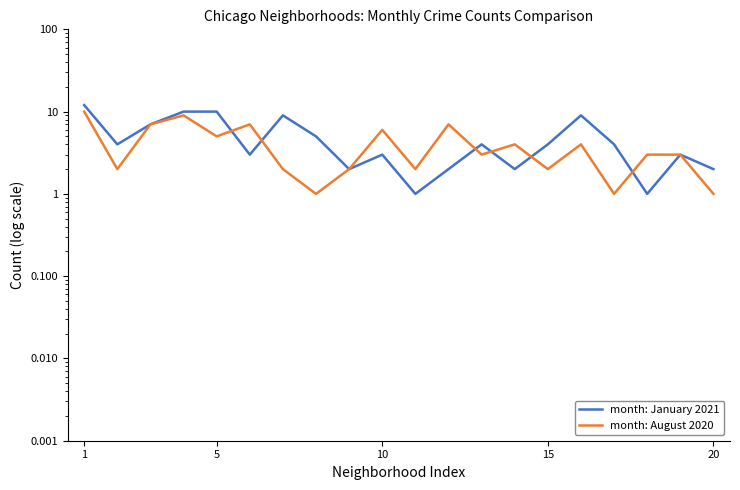

The value of month: August 2020 at 5 is 1. True or false?

False